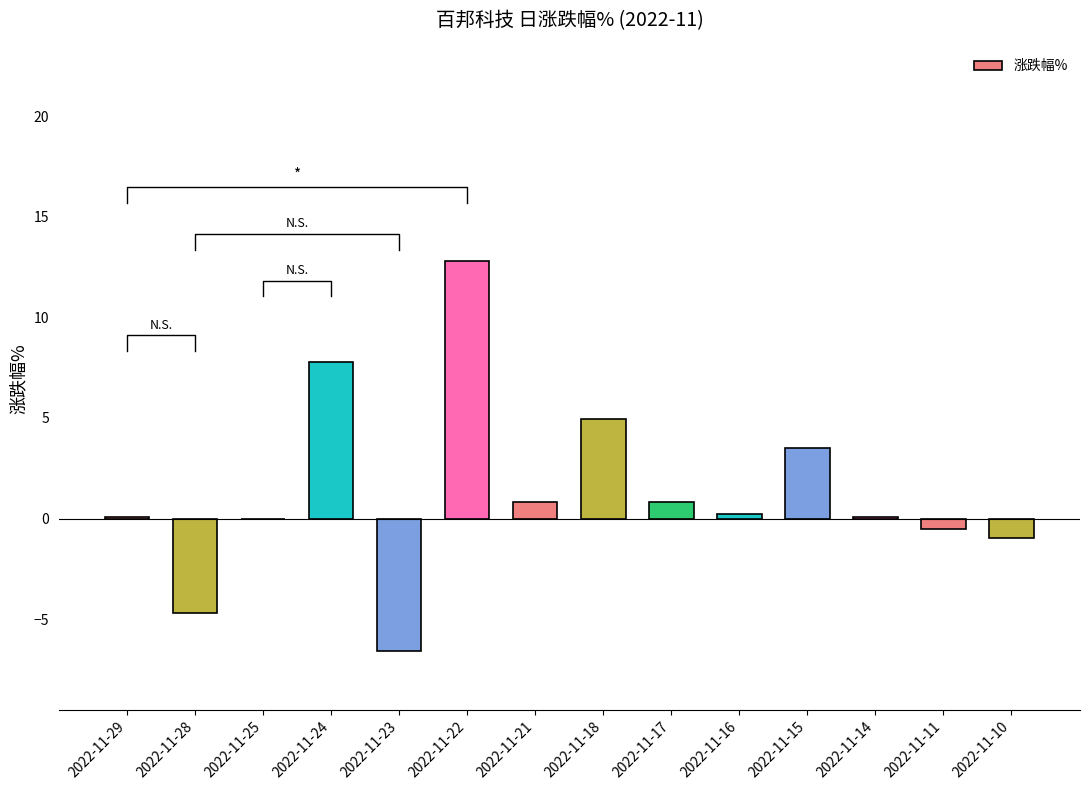

Where is the data nearest to the value 3?

2022-11-15